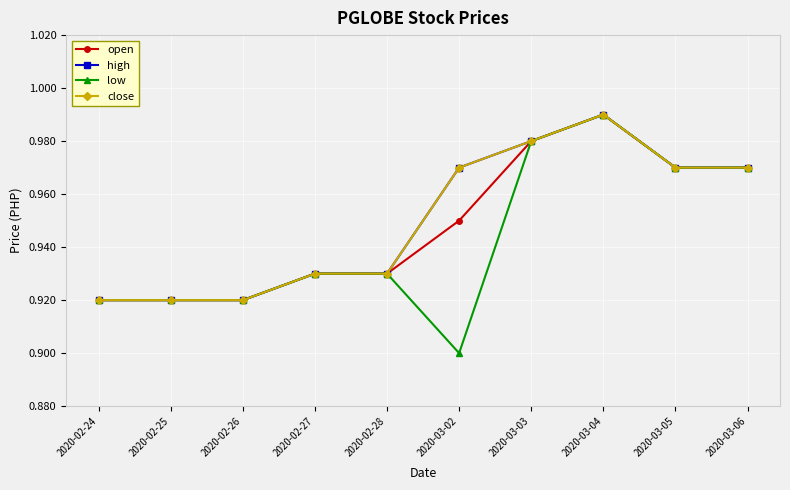

What is the difference between the maximum and minimum values in the close series?

0.1